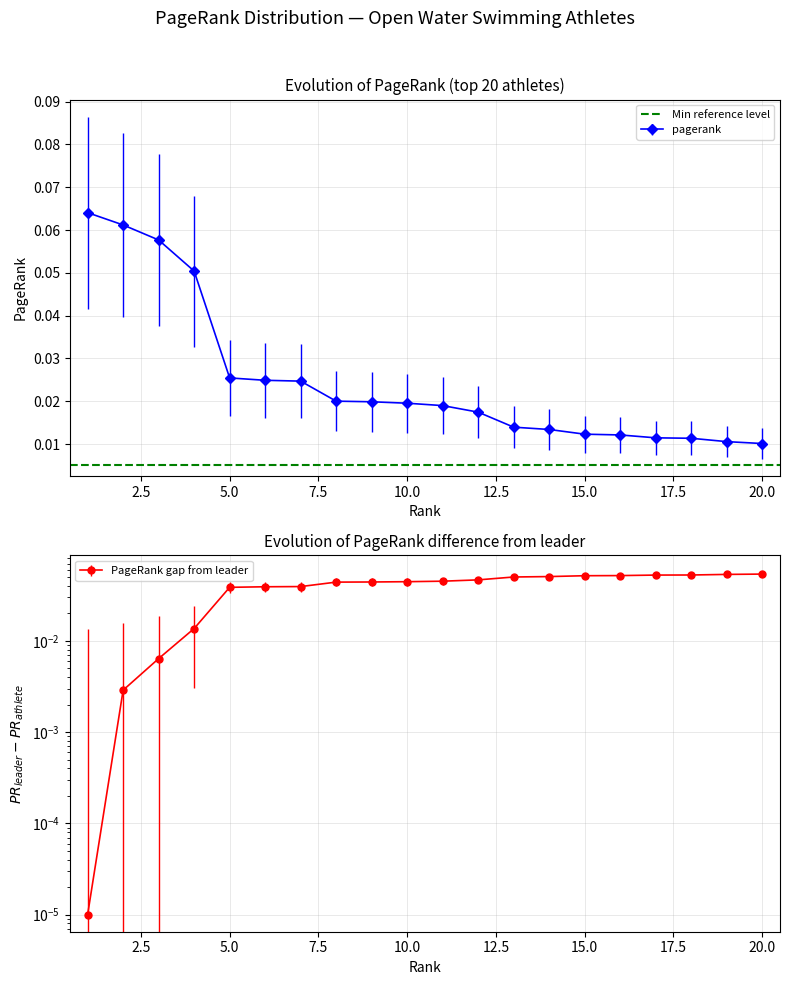

True or false: there are more than 1 points higher than both neighbors.

False